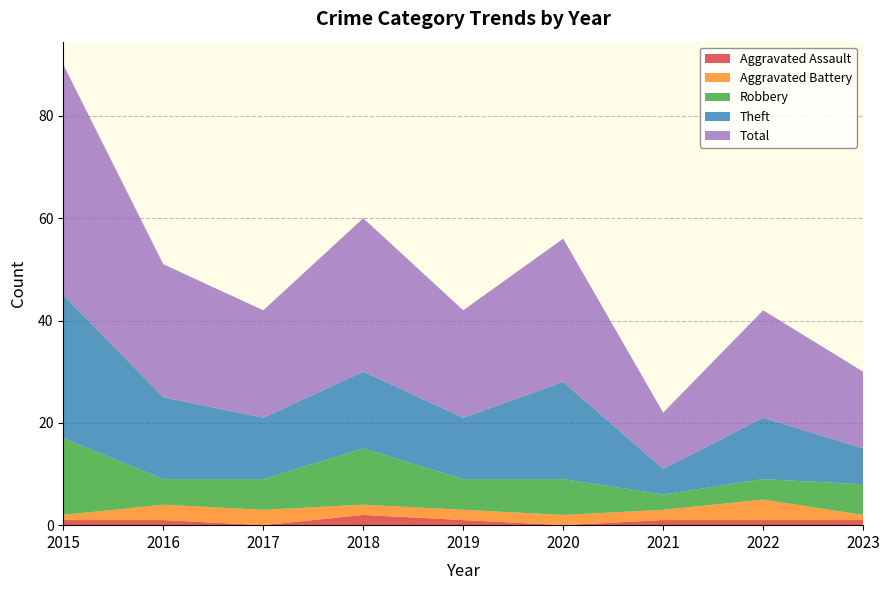

Reading right to left, extract all data points from this chart.

Aggravated Assault: 1	1	1	0	1	2	0	1	1
Aggravated Battery: 1	4	2	2	2	2	3	3	1
Robbery: 6	4	3	7	6	11	6	5	15
Theft: 7	12	5	19	12	15	12	16	28
Total: 15	21	11	28	21	30	21	26	45